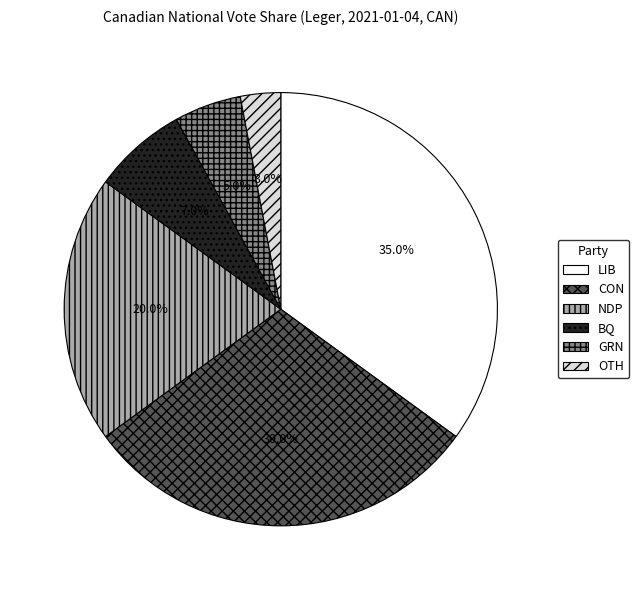

To the nearest percent, what is the combined percentage of LIB and GRN?

40%